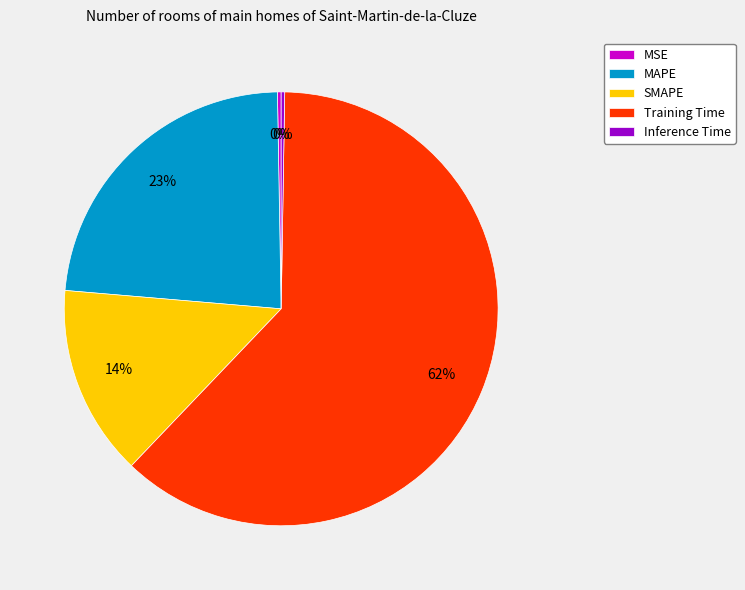

Which slice represents more than half of the pie?

Training Time